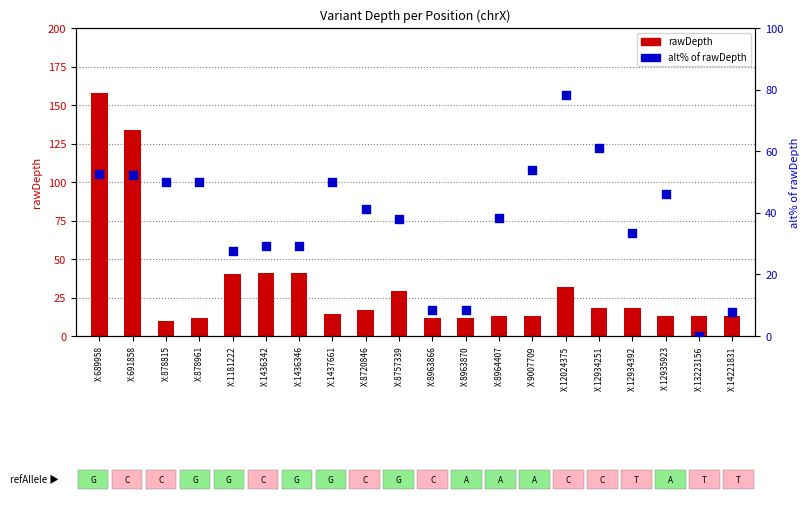

What is the total value across all series at X:12934251?

79.1